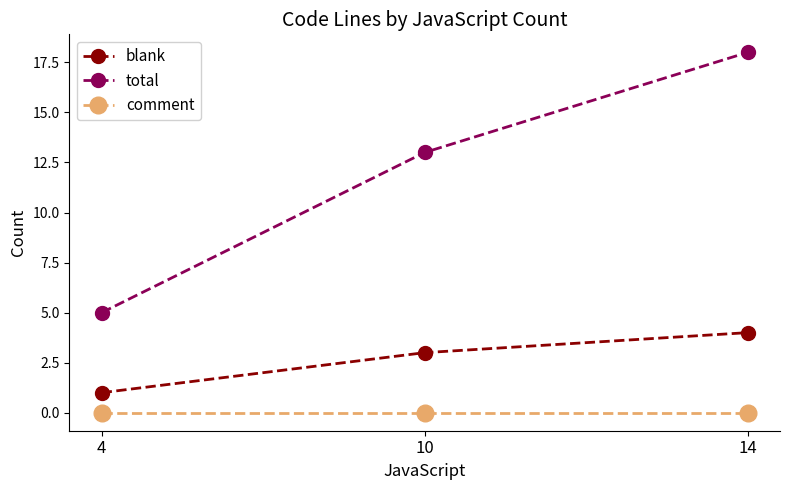

At which label does blank reach its peak?

14